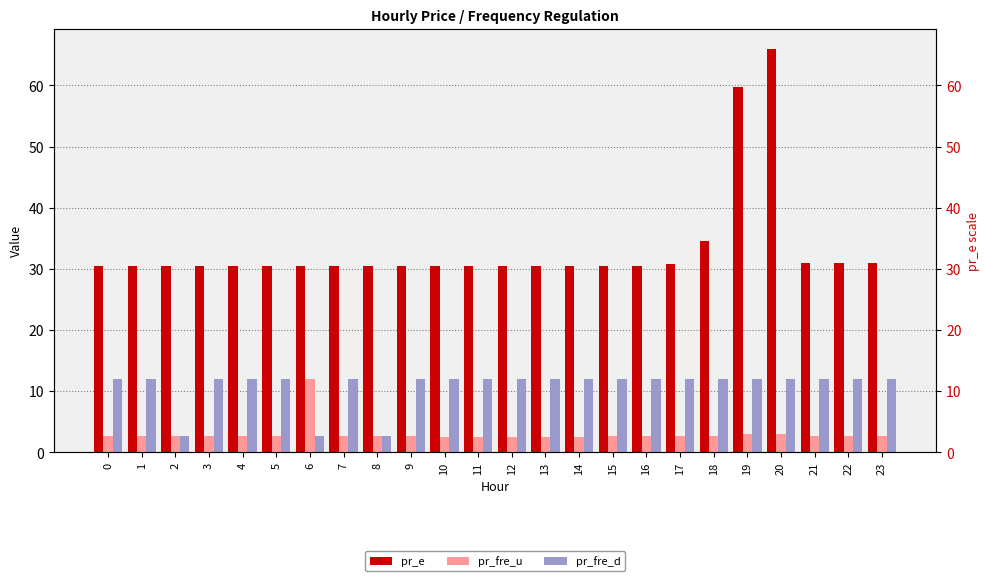

Which has a higher value, 8 or 12?

8